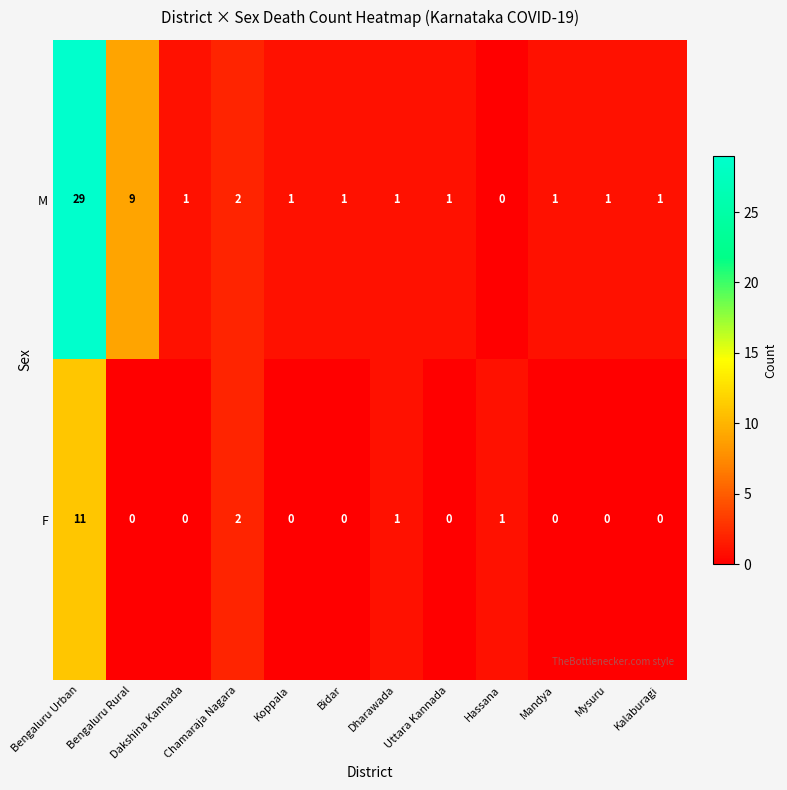

At which category is the sum across all series the highest?

Bengaluru Urban